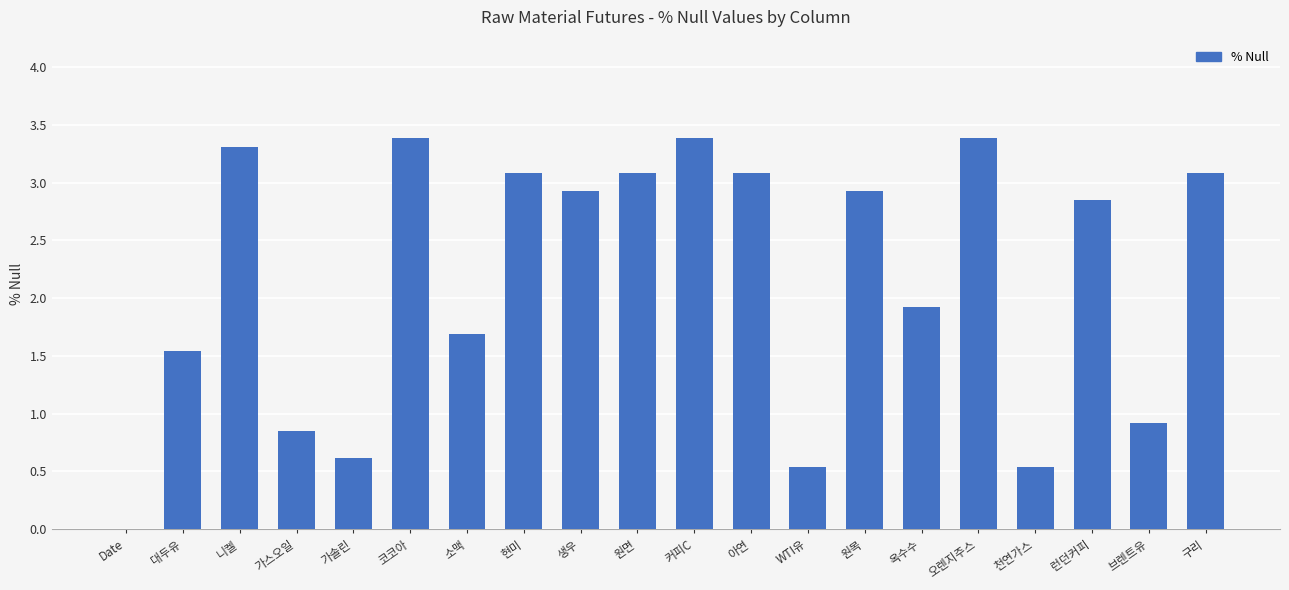

Count the number of categories in the chart.

20